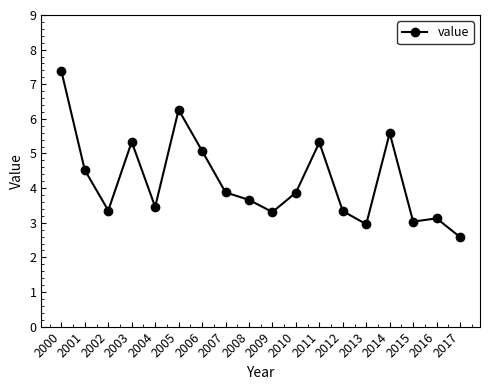

At which category does the data reach its first local valley?

2002